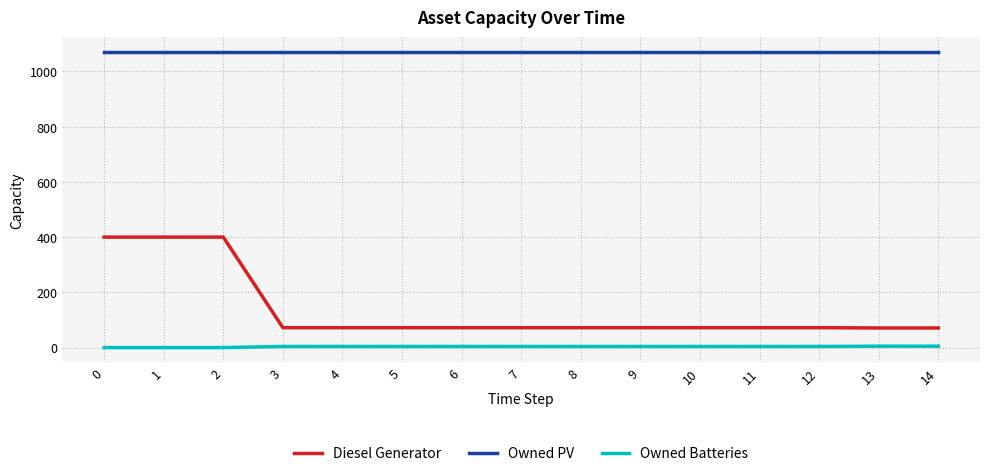

True or false: Owned PV and Owned Batteries cross at least once.

False